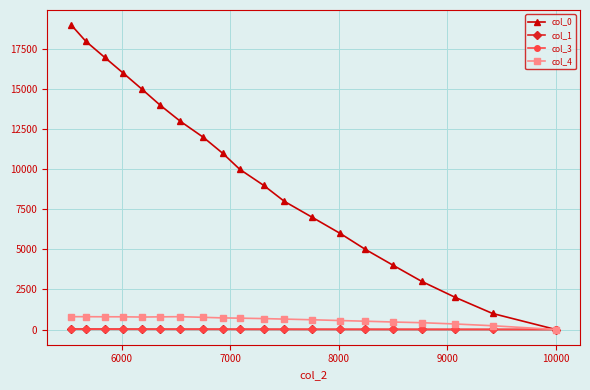

Which series has the widest spread of values?

col_0